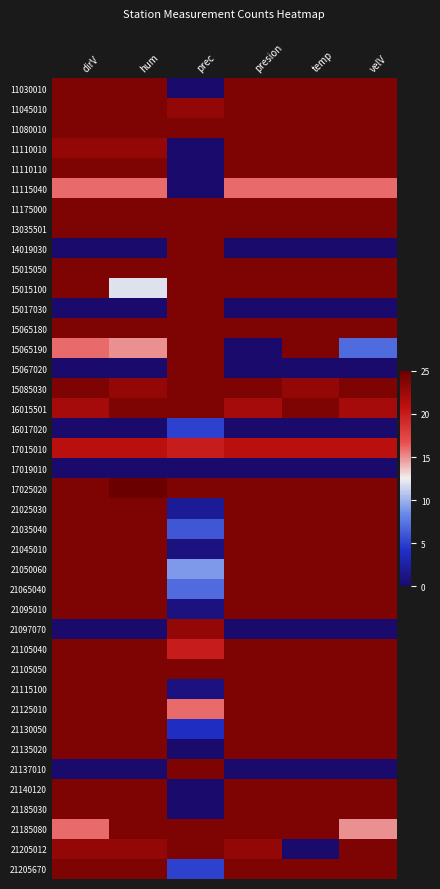

At how many categories does at least one series exceed 10?

6